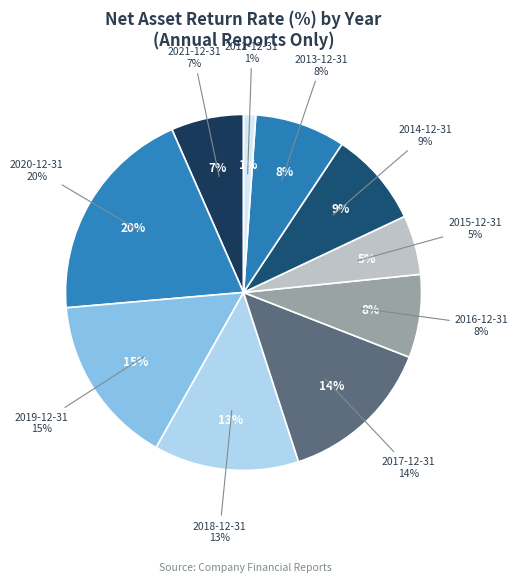

How many segments does this pie chart have?

10